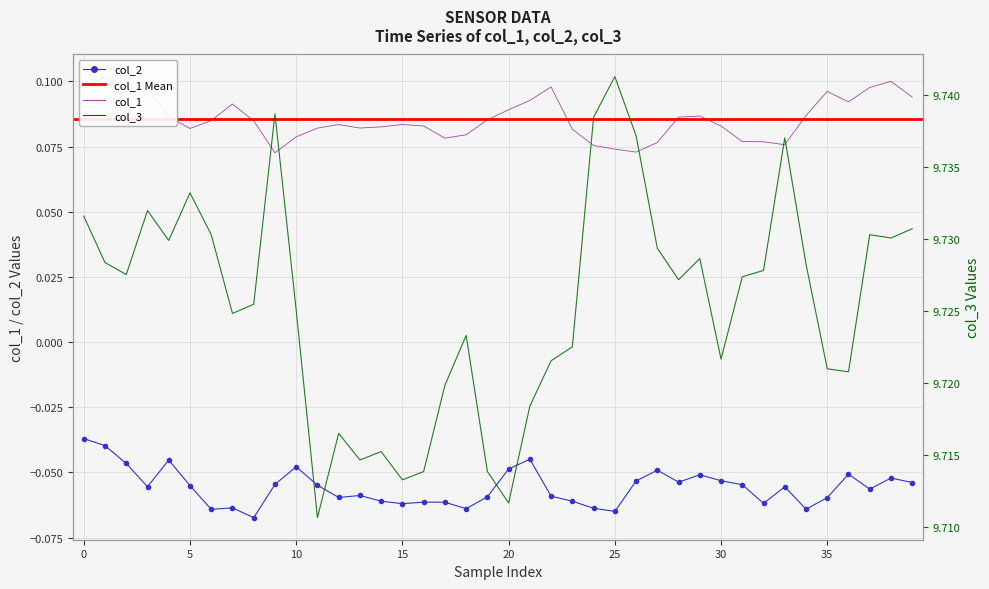

Which series has the largest total across all categories?

col_3